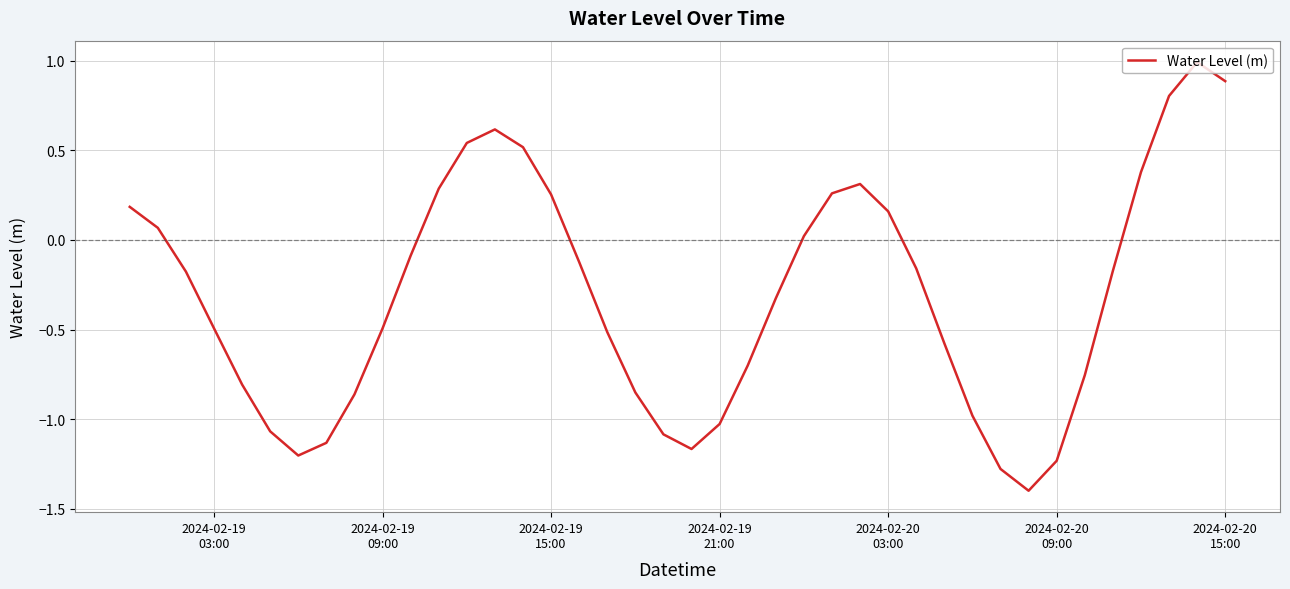

What is the smallest value displayed?

-1.4